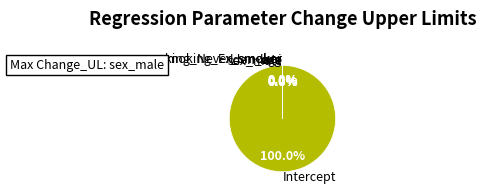

Which has a higher value, smoking_Ex_smoker or age?

age